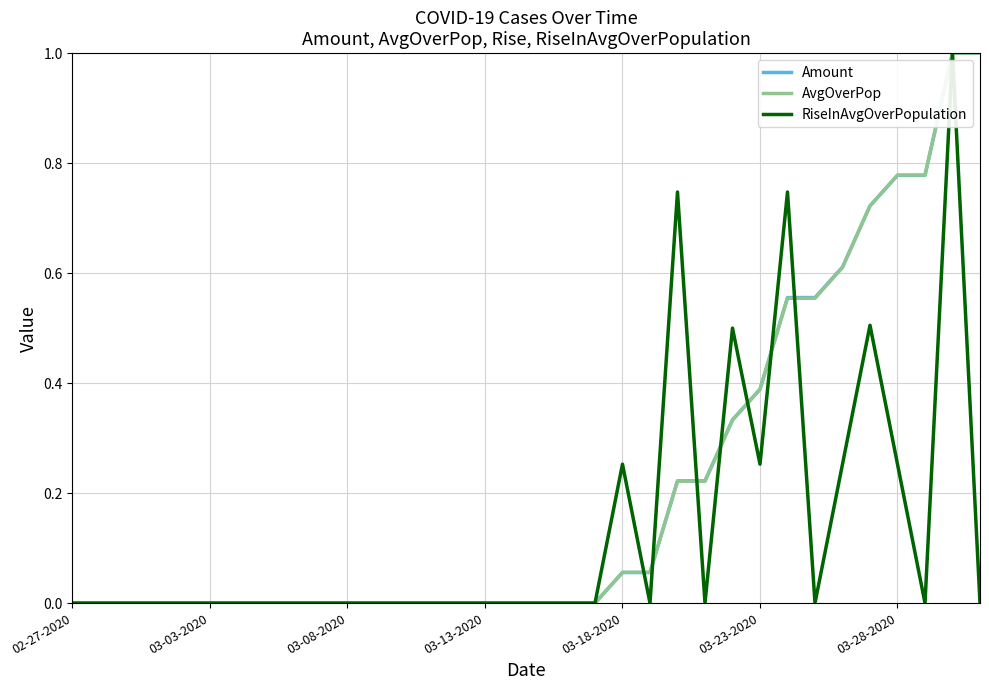

True or false: RiseInAvgOverPopulation has more than 1 interior local peaks.

True